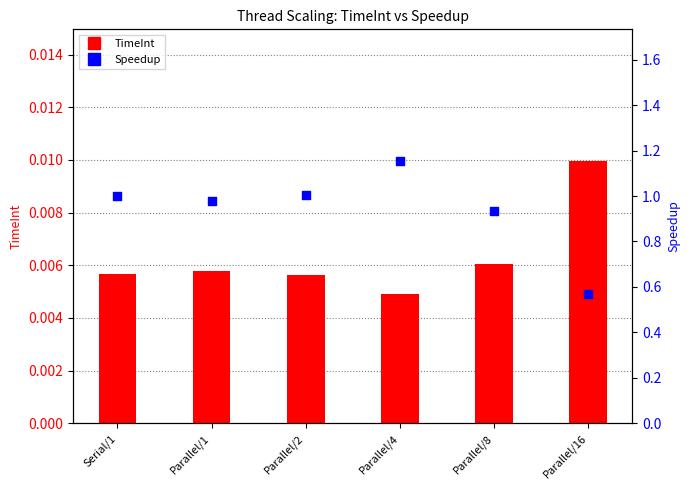

Is the value of TimeInt at Parallel/2 greater than the value of Speedup at Parallel/8?

No